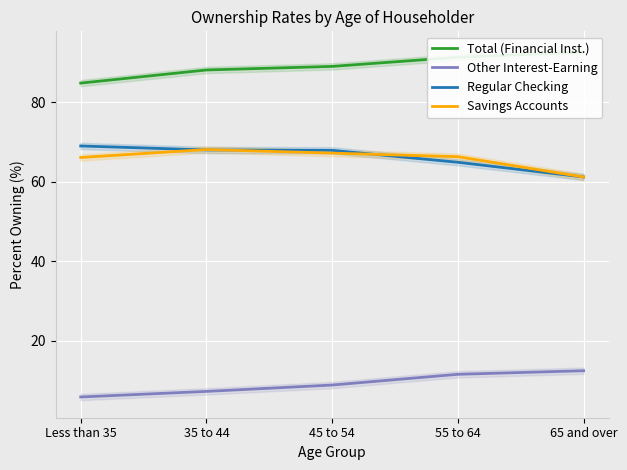

How many intersections are there between Regular Checking and Savings Accounts?

3